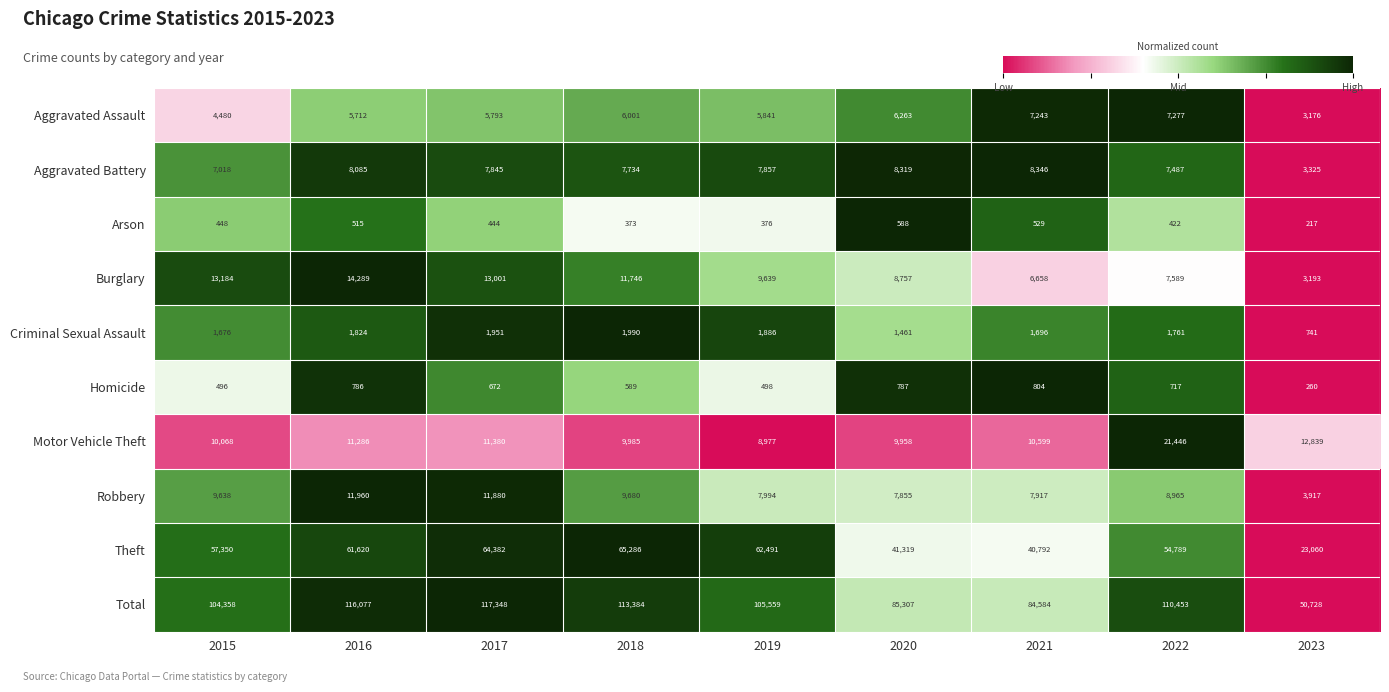

At which label does Motor Vehicle Theft reach its peak?

2022